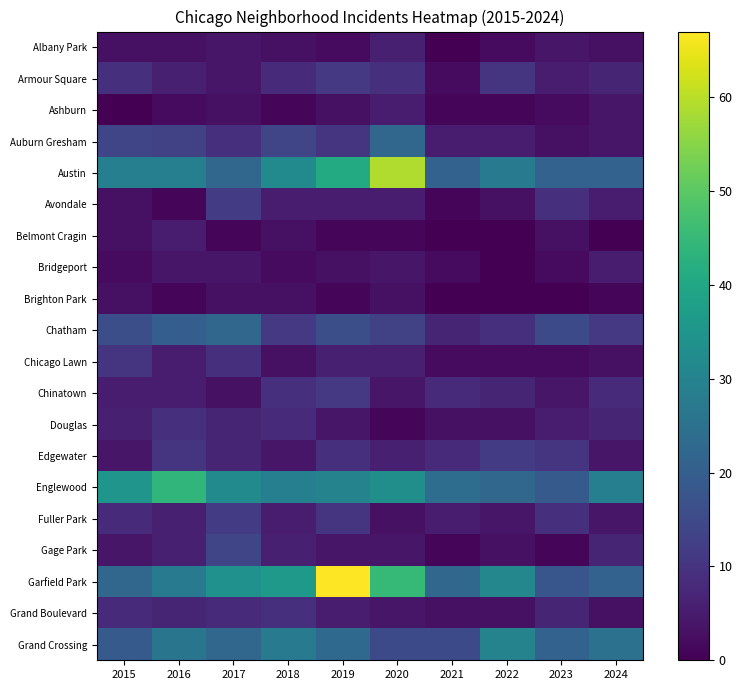

Which series changed the most between 2019 and 2023?

Garfield Park